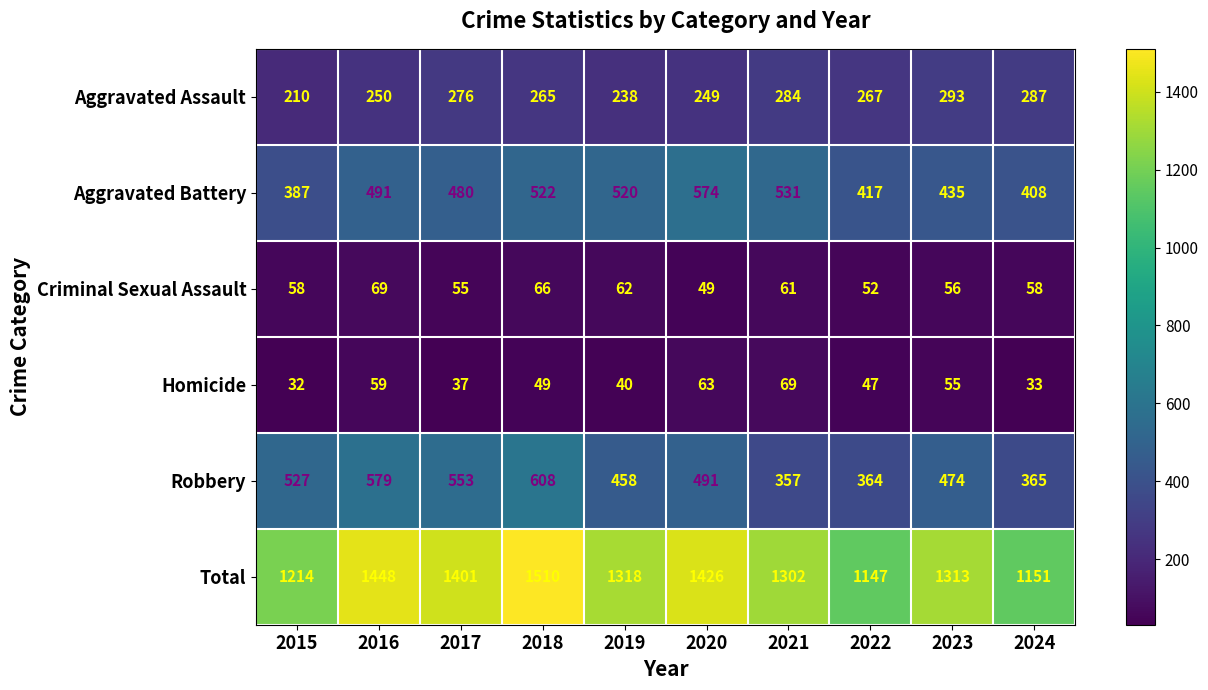

Is the value of Criminal Sexual Assault at 2023 greater than the value of Total at 2022?

No